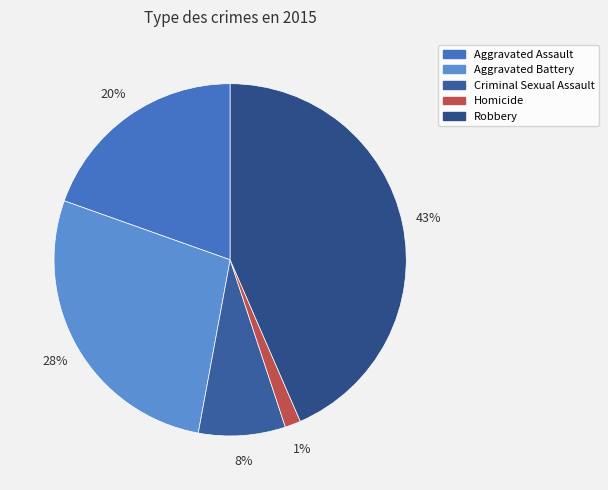

How many segments does this pie chart have?

5